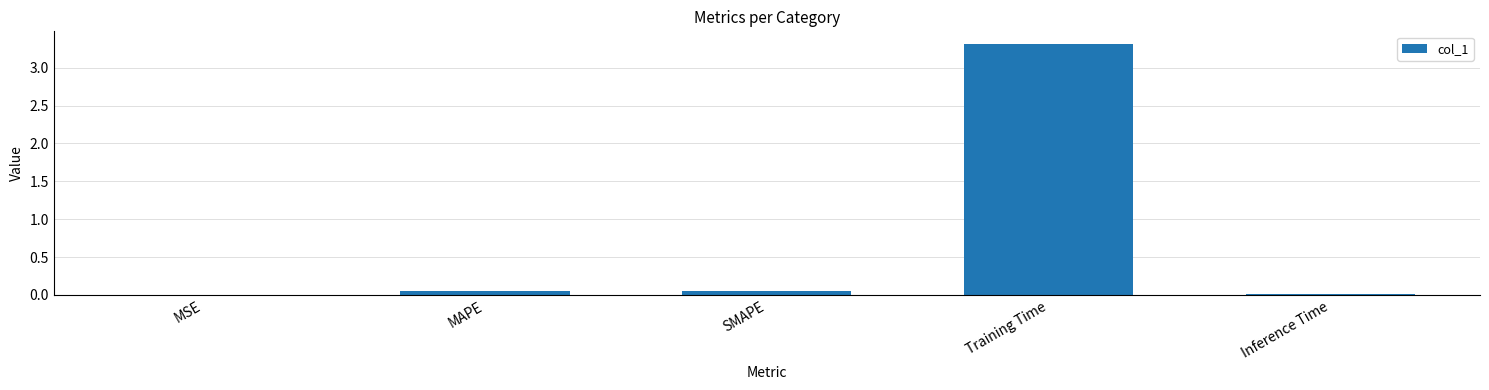

What is the difference between the values at Training Time and MSE?

3.3